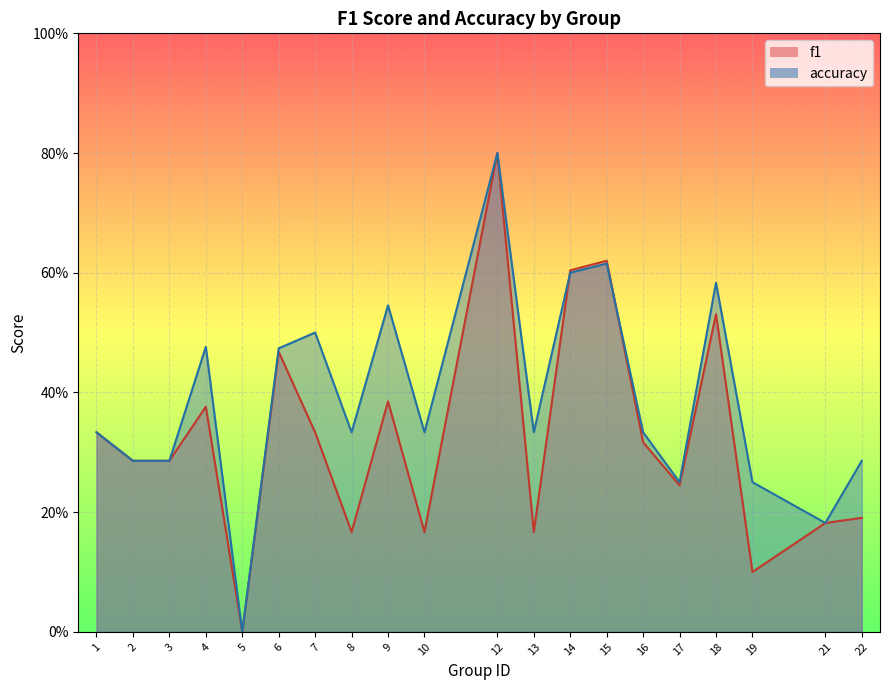

The accuracy series shows 0.6 at 15. True or false?

True